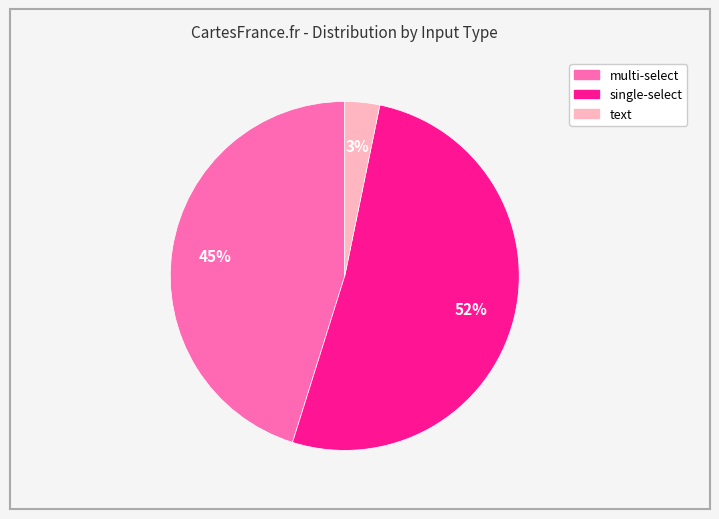

To the nearest percent, what is the average slice percentage?

33%